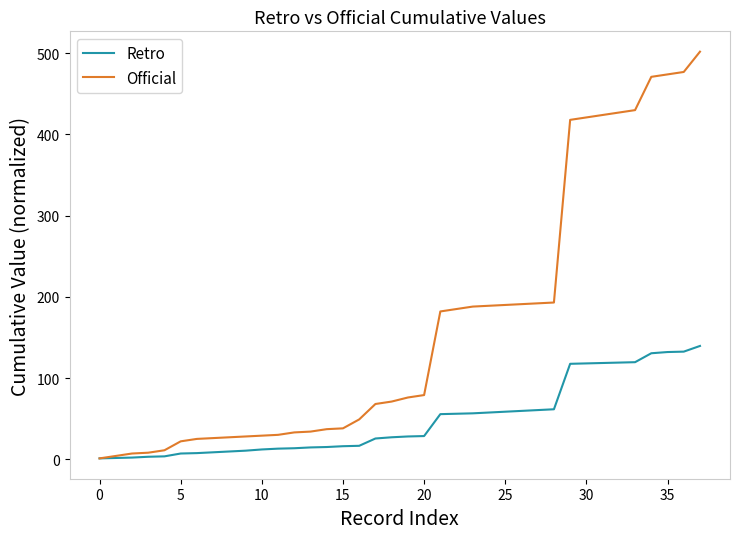

Which series has the largest total across all categories?

Official